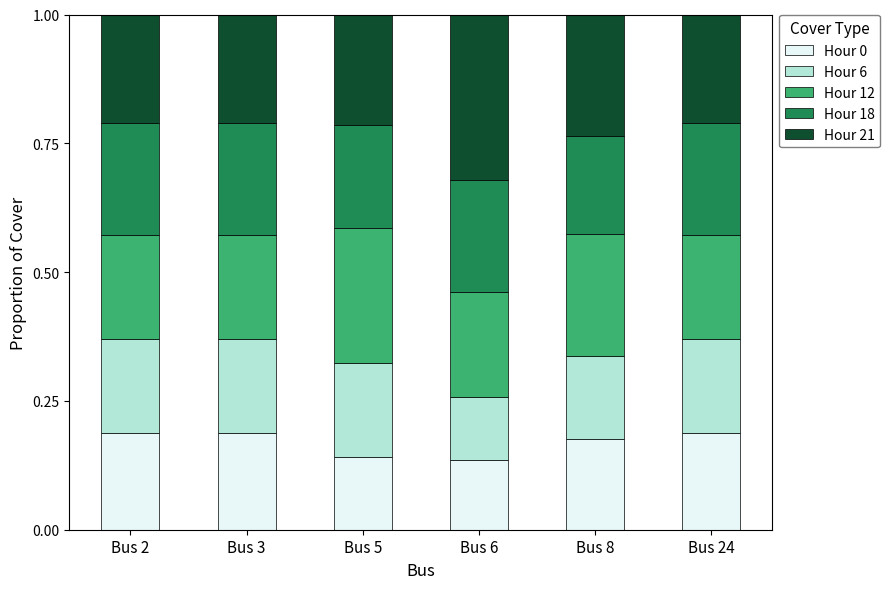

What is the total value across all series at Bus 8?

1.0